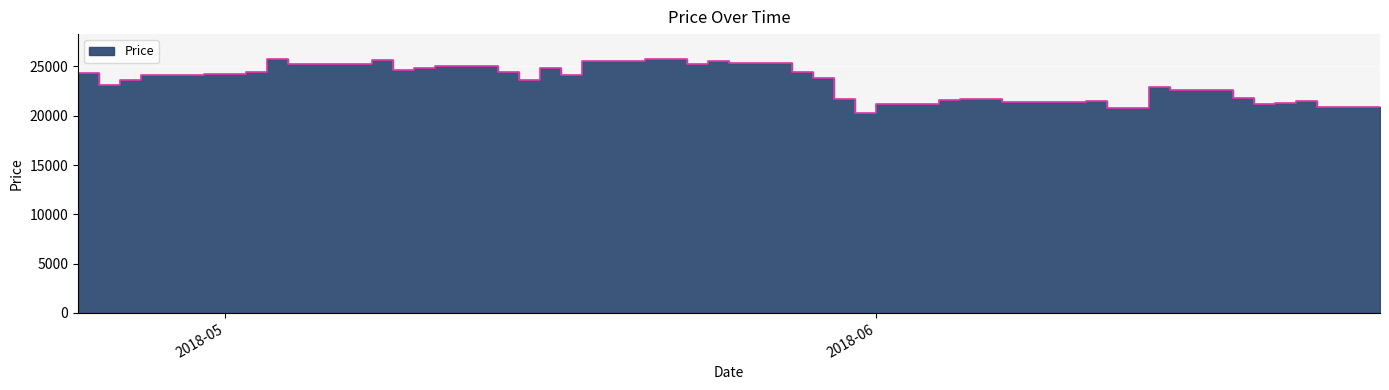

What is the sum of all values?

931600